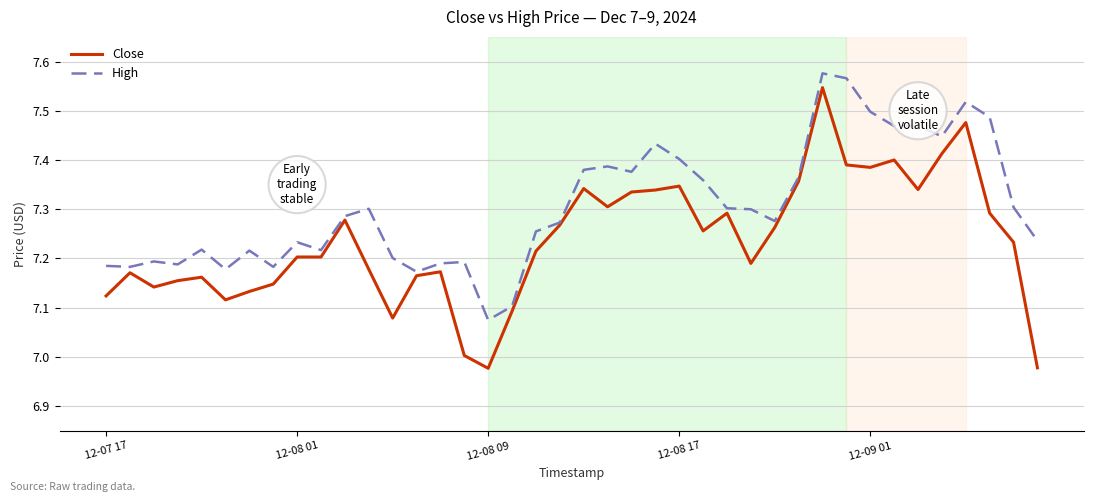

List the series in order of their overall mean, highest first.

High, Close